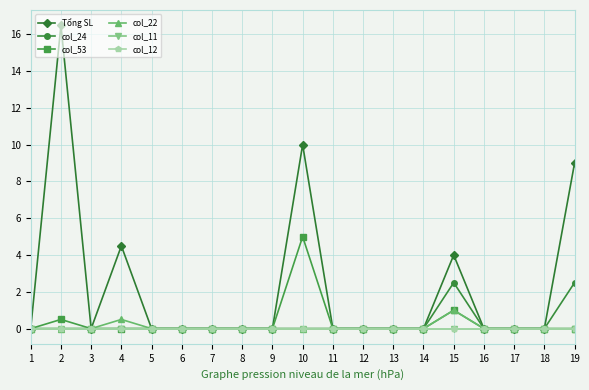

Which series has the largest total across all categories?

Tổng SL